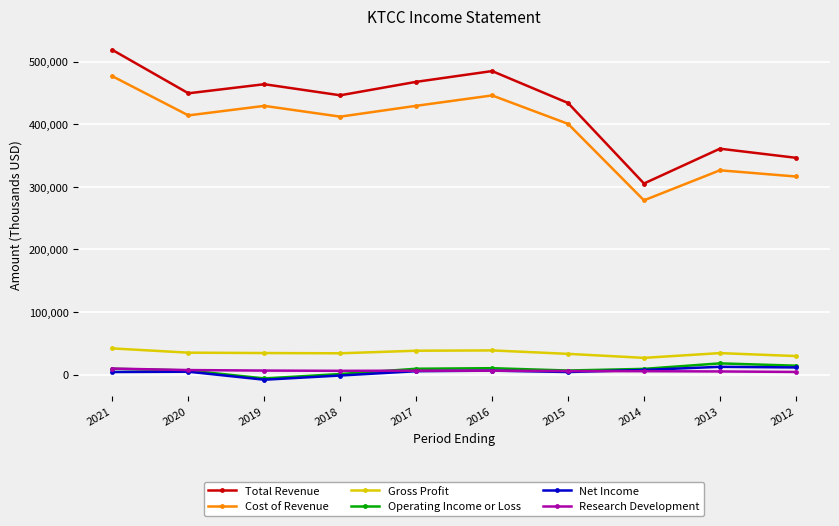

True or false: Operating Income or Loss and Gross Profit cross at least once.

False